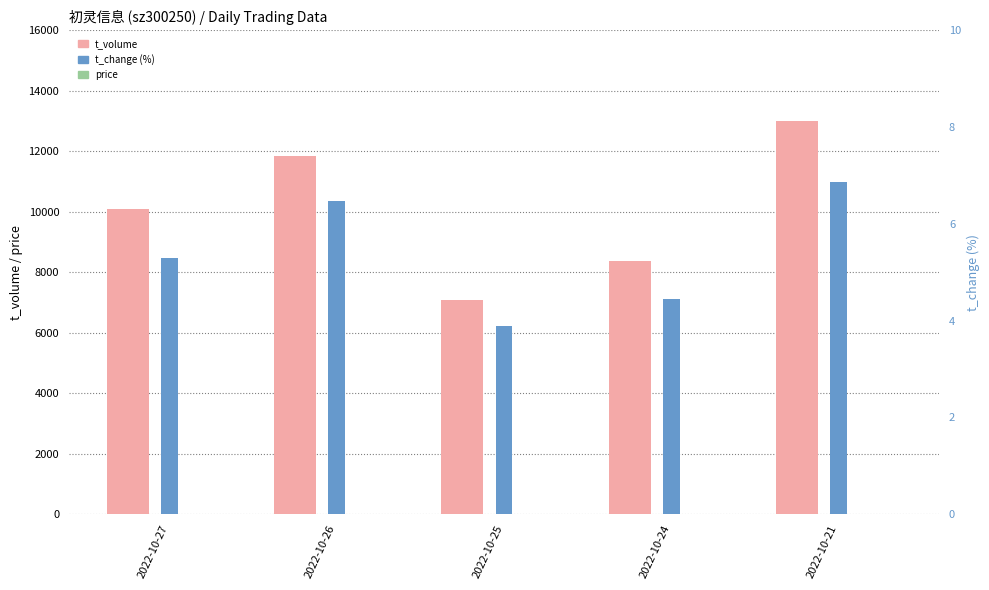

Reading left to right, extract all data points from this chart.

t_volume: 2022-10-27=10083.0	2022-10-26=11855.0	2022-10-25=7077.0	2022-10-24=8381.0	2022-10-21=12988.0
price: 2022-10-27=11.9	2022-10-26=11.8	2022-10-25=11.4	2022-10-24=11.6	2022-10-21=11.9
t_change: 2022-10-27=5.3	2022-10-26=6.5	2022-10-25=3.9	2022-10-24=4.4	2022-10-21=6.9